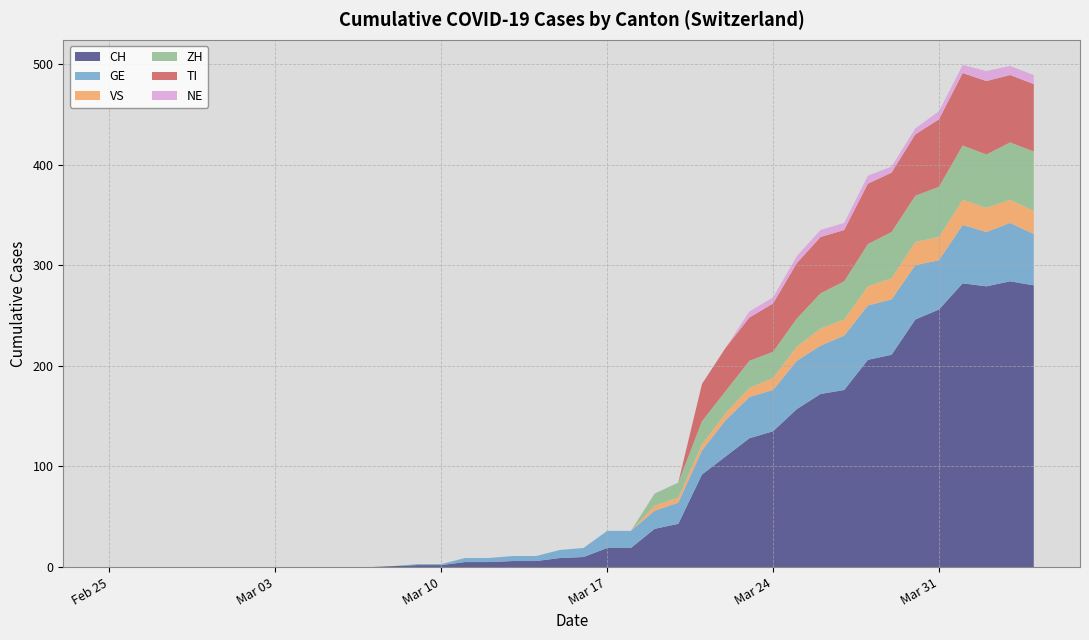

Reading right to left, transcribe all the data shown in this chart.

CH: 280	284	279	282	256	246	211	206	176	172	157	135	128	110	92	43	38	19	19	10	9	6	6	5	5	2	2	1	0	0	0	0	0	0	0	0	0	0	0	0
GE: 51	58	54	58	49	54	55	54	54	48	48	41	41	36	24	21	18	17	17	9	8	5	5	4	4	1	1	0	0	0	0	0	0	0	0	0	0	0	0	0
VS: 23	23	24	25	23	23	21	19	16	17	14	12	9	7	6	5	5	0	0	0	0	0	0	0	0	0	0	0	0	0	0	0	0	0	0	0	0	0	0	0
ZH: 59	57	53	54	50	46	46	42	38	35	28	26	27	22	23	15	12	0	0	0	0	0	0	0	0	0	0	0	0	0	0	0	0	0	0	0	0	0	0	0
TI: 67	67	73	72	67	61	59	60	51	56	55	48	43	43	37	0	0	0	0	0	0	0	0	0	0	0	0	0	0	0	0	0	0	0	0	0	0	0	0	0
NE: 9	9	10	8	8	6	6	8	7	7	7	6	6	0	0	0	0	0	0	0	0	0	0	0	0	0	0	0	0	0	0	0	0	0	0	0	0	0	0	0